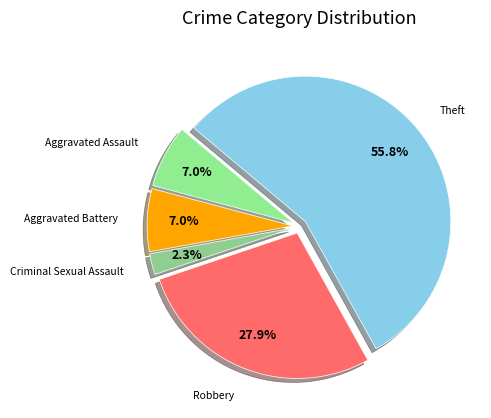

To the nearest percent, what portion does Aggravated Assault represent?

7%